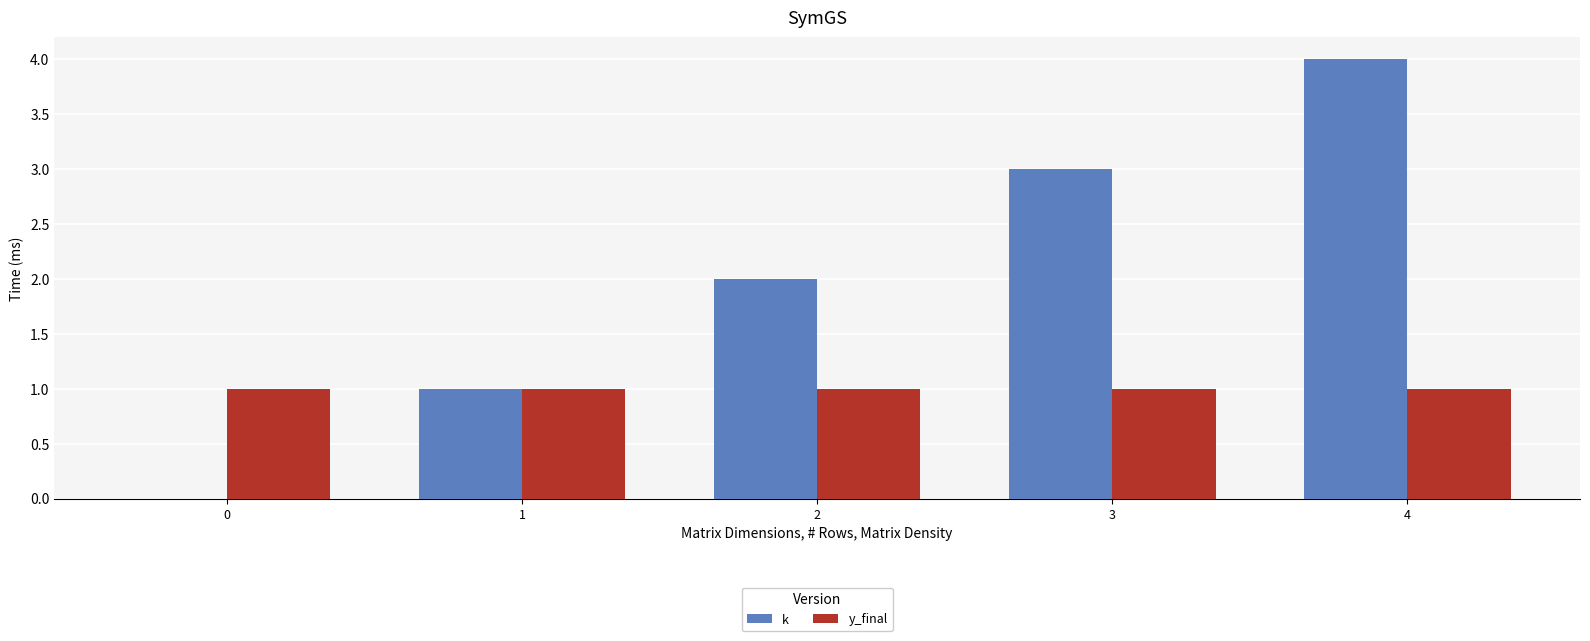

Which series has the largest total across all categories?

k